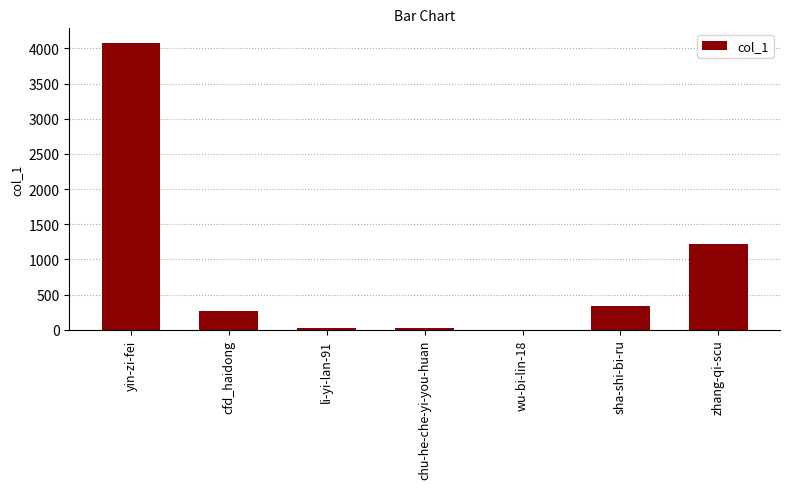

What is the sum of all values?

5954